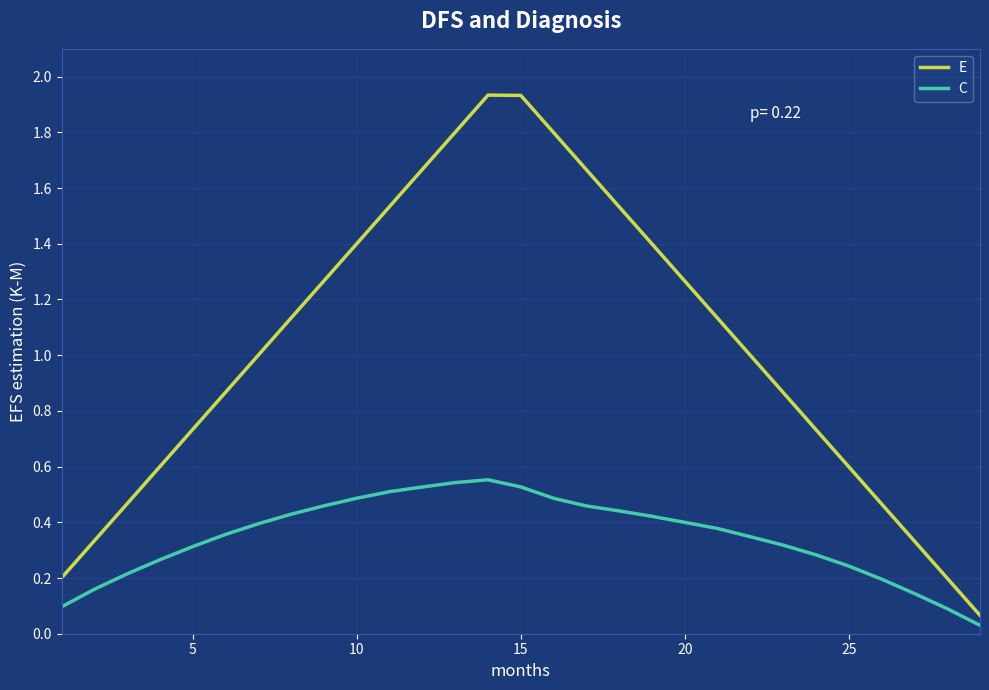

List the series in order of their overall mean, lowest first.

C, E